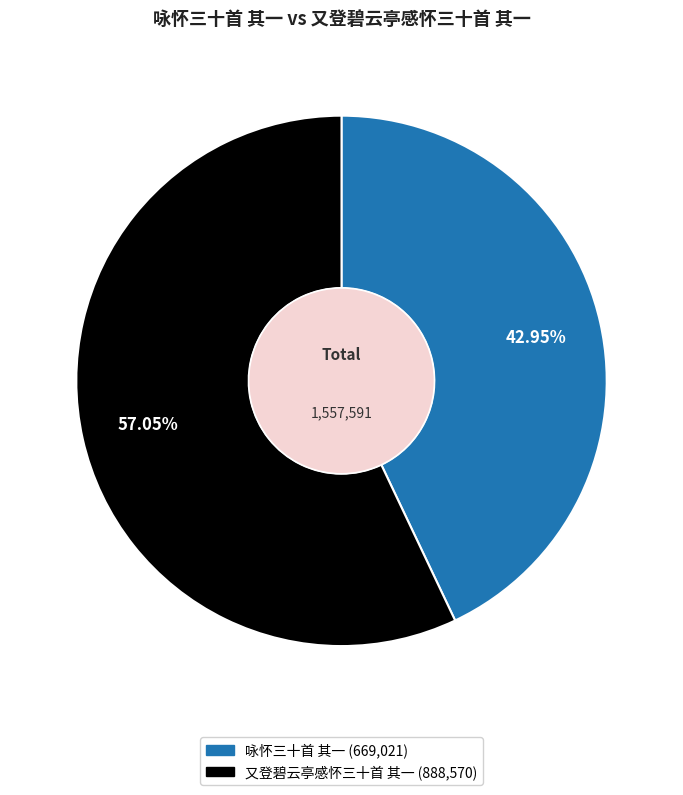

To the nearest percent, what percentage of the pie is 又登碧云亭感怀三十首 其一?

57%